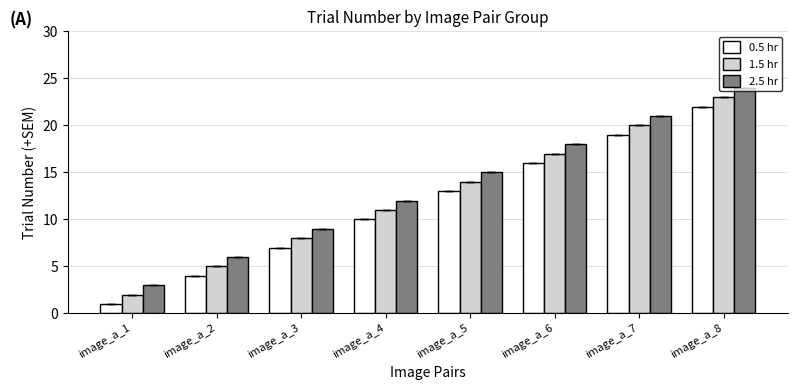

At which category does the chart reach its peak across all series?

image_a_8